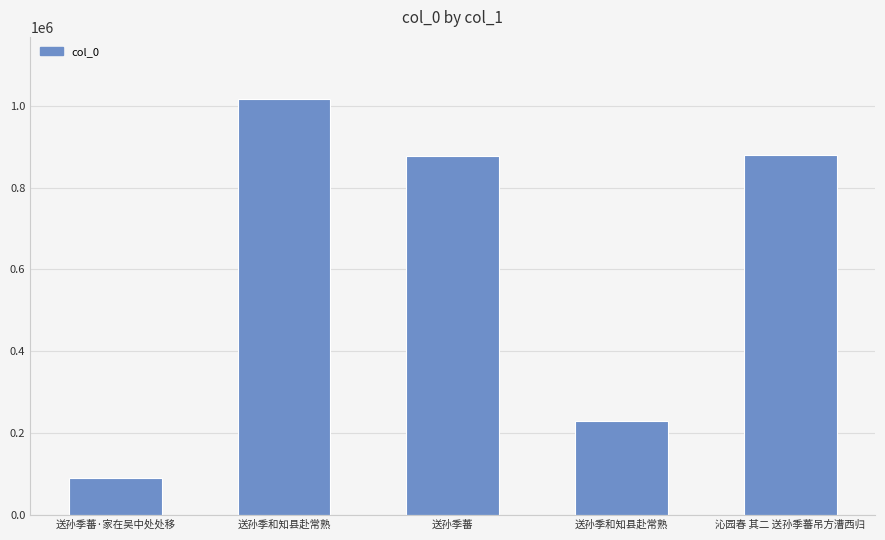

Does the chart contain any negative values?

No